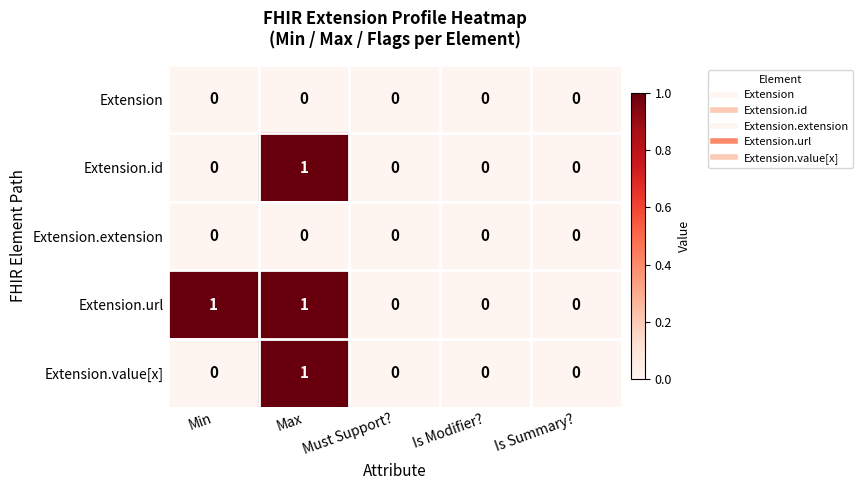

At which label does Extension.id reach its peak?

Max